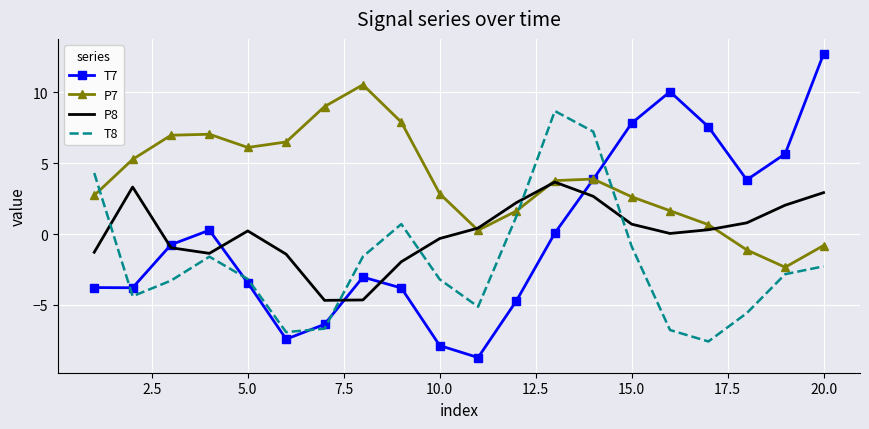

What is the average value of the T8 series?

-2.0